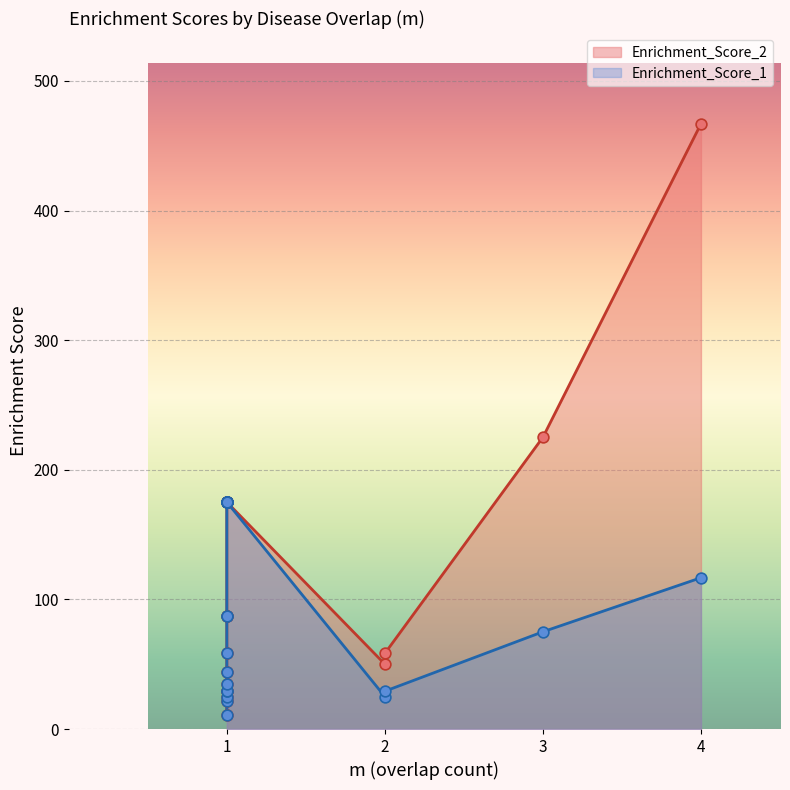

Which series has the largest Y range (max minus min)?

Enrichment_Score_2